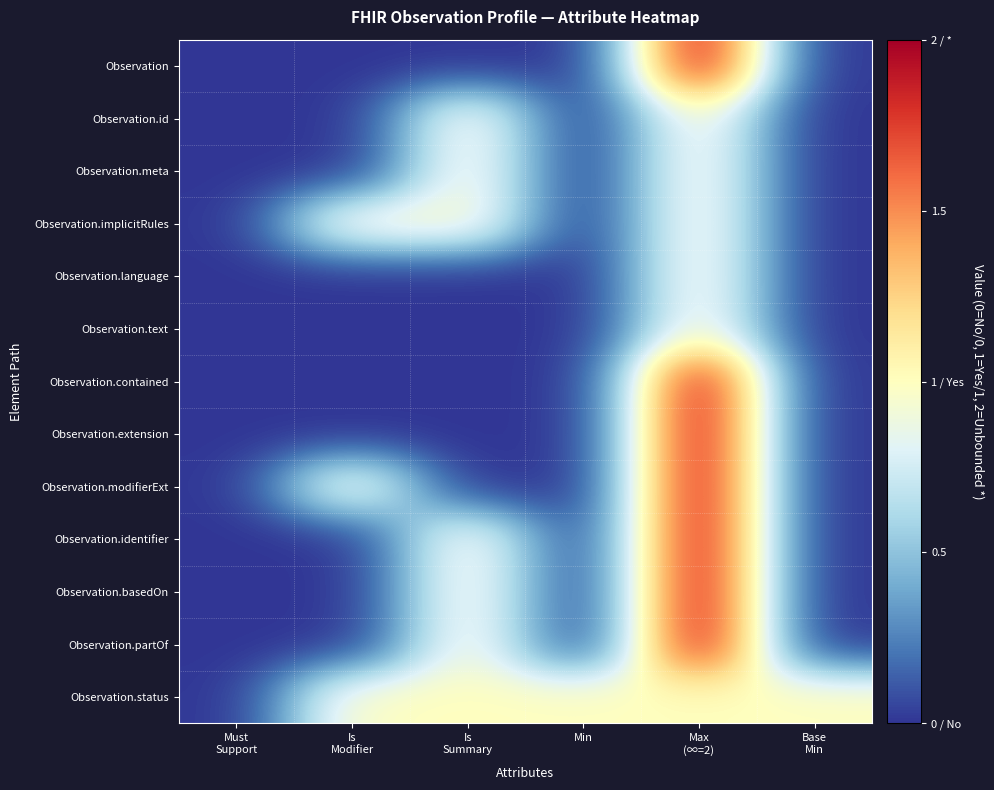

Reading right to left, transcribe all the data shown in this chart.

Observation: Base
Min=0	Max
(∞=2)=2	Min=0	Is
Summary=0	Is
Modifier=0	Must
Support=0
Observation.id: Base
Min=0	Max
(∞=2)=1	Min=0	Is
Summary=1	Is
Modifier=0	Must
Support=0
Observation.meta: Base
Min=0	Max
(∞=2)=1	Min=0	Is
Summary=1	Is
Modifier=0	Must
Support=0
Observation.implicitRules: Base
Min=0	Max
(∞=2)=1	Min=0	Is
Summary=1	Is
Modifier=1	Must
Support=0
Observation.language: Base
Min=0	Max
(∞=2)=1	Min=0	Is
Summary=0	Is
Modifier=0	Must
Support=0
Observation.text: Base
Min=0	Max
(∞=2)=1	Min=0	Is
Summary=0	Is
Modifier=0	Must
Support=0
Observation.contained: Base
Min=0	Max
(∞=2)=2	Min=0	Is
Summary=0	Is
Modifier=0	Must
Support=0
Observation.extension: Base
Min=0	Max
(∞=2)=2	Min=0	Is
Summary=0	Is
Modifier=0	Must
Support=0
Observation.modifierExt: Base
Min=0	Max
(∞=2)=2	Min=0	Is
Summary=0	Is
Modifier=1	Must
Support=0
Observation.identifier: Base
Min=0	Max
(∞=2)=2	Min=0	Is
Summary=1	Is
Modifier=0	Must
Support=0
Observation.basedOn: Base
Min=0	Max
(∞=2)=2	Min=0	Is
Summary=1	Is
Modifier=0	Must
Support=0
Observation.partOf: Base
Min=0	Max
(∞=2)=2	Min=0	Is
Summary=1	Is
Modifier=0	Must
Support=0
Observation.status: Base
Min=1	Max
(∞=2)=1	Min=1	Is
Summary=1	Is
Modifier=1	Must
Support=0